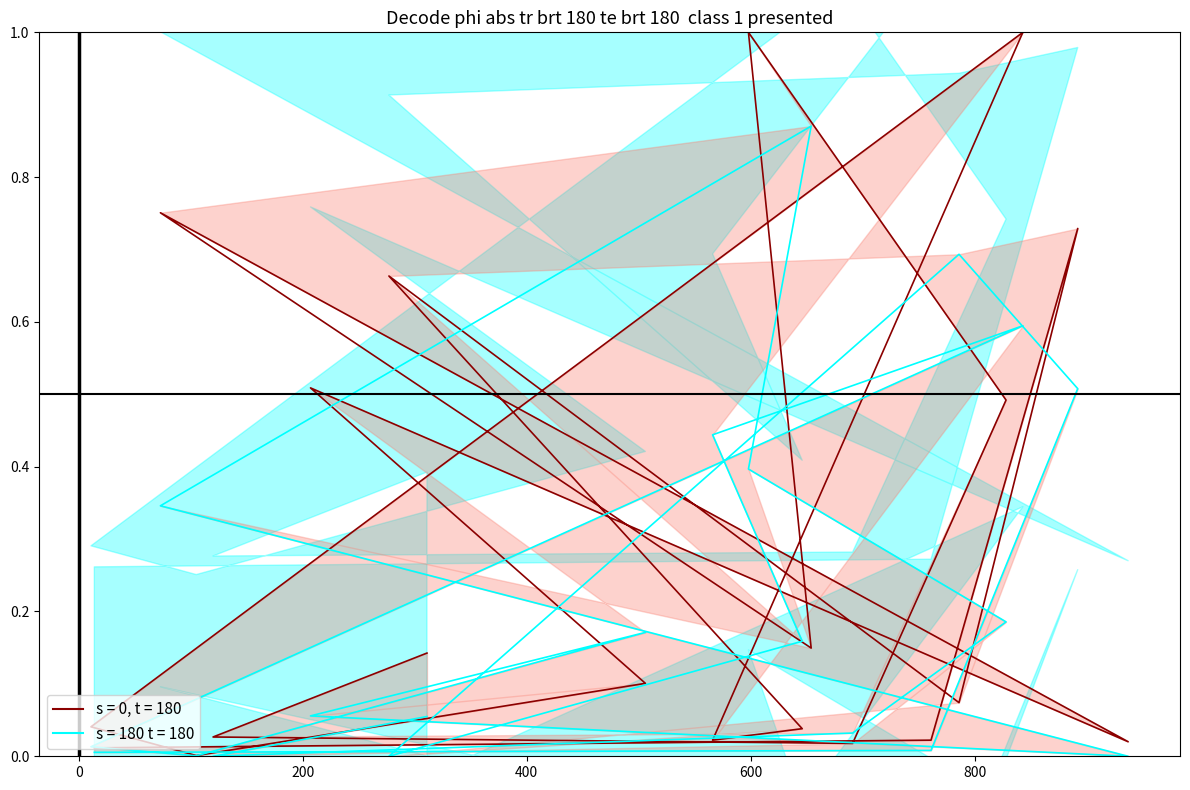

What is the sum of the values at 277 and 311?

0.1